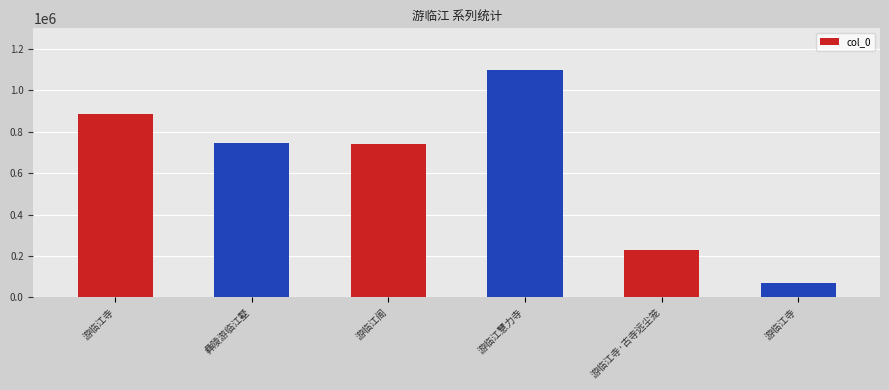

Between 游临江寺·古寺远尘笼 and 游临江寺, which is larger?

游临江寺·古寺远尘笼